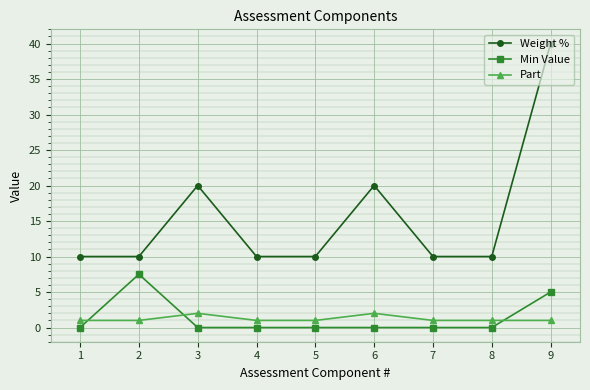

What is the difference between the highest and lowest values at 2?

9.0